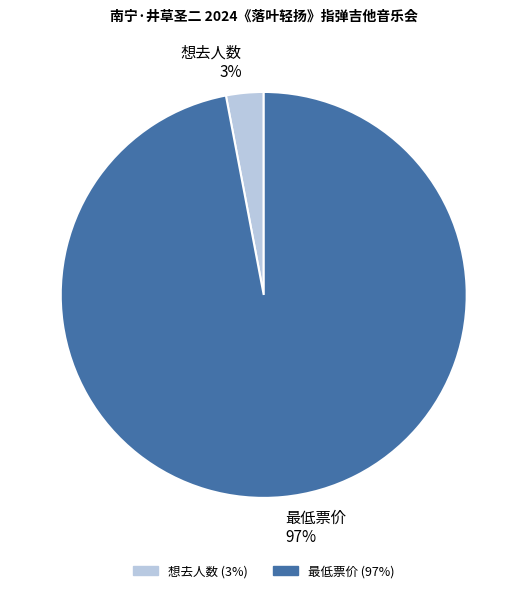

Count the number of slices in the pie.

2